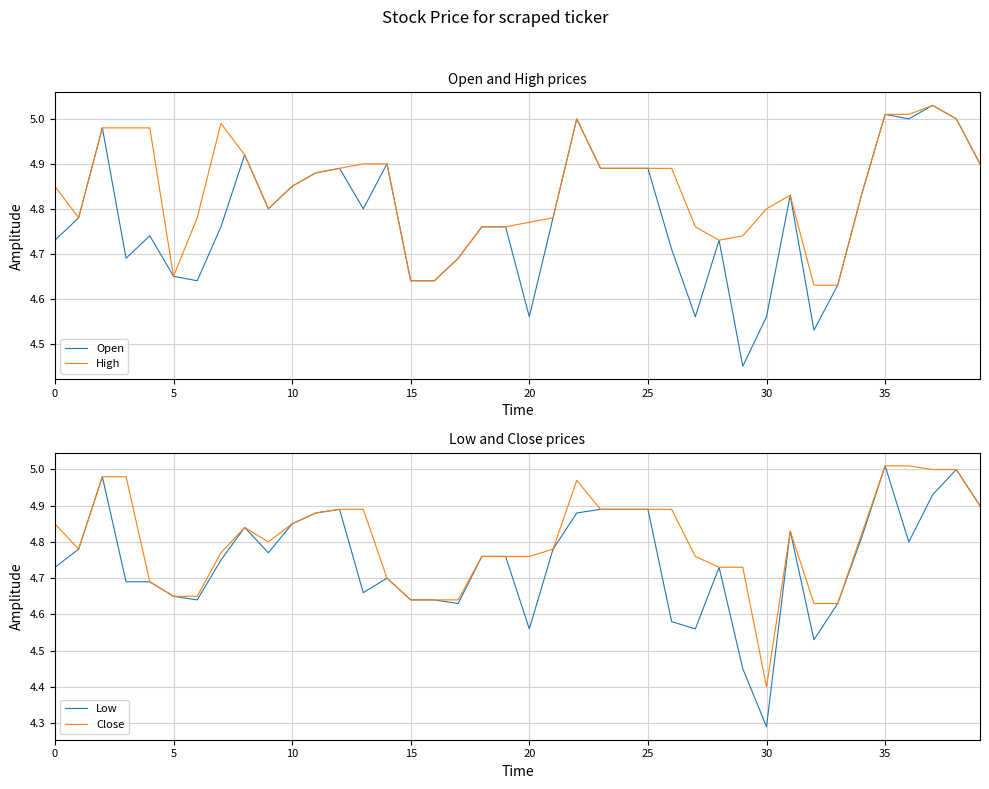

What is the value of the Low point at the 10th from the left?

4.8